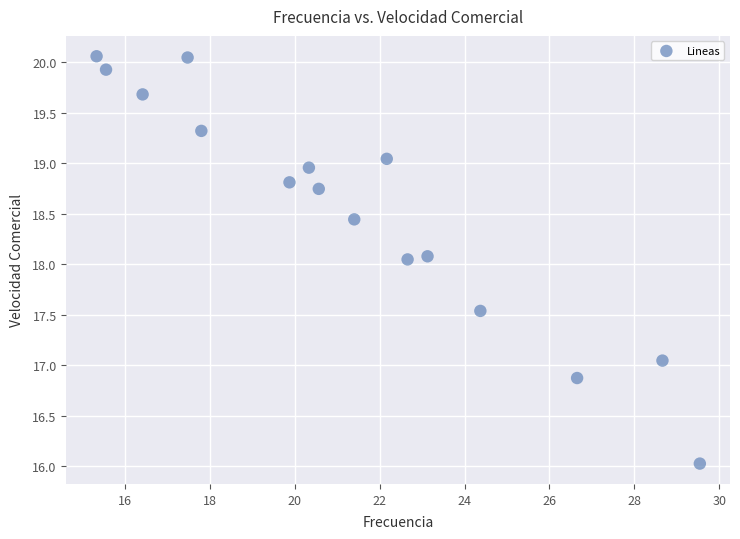

What is the range of X values (max minus min)?

14.2